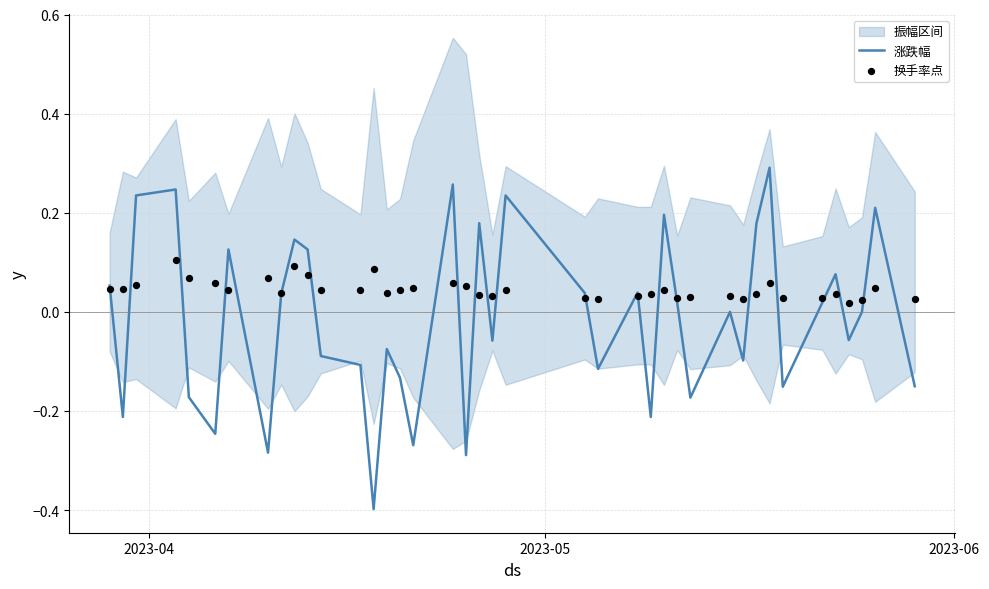

What is the minimum value for 涨跌幅?

-0.4